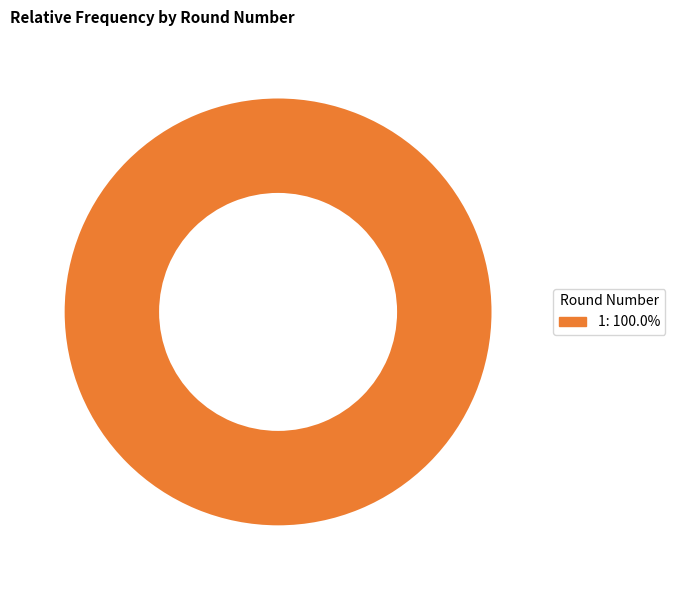

How many slices are in this pie chart?

1